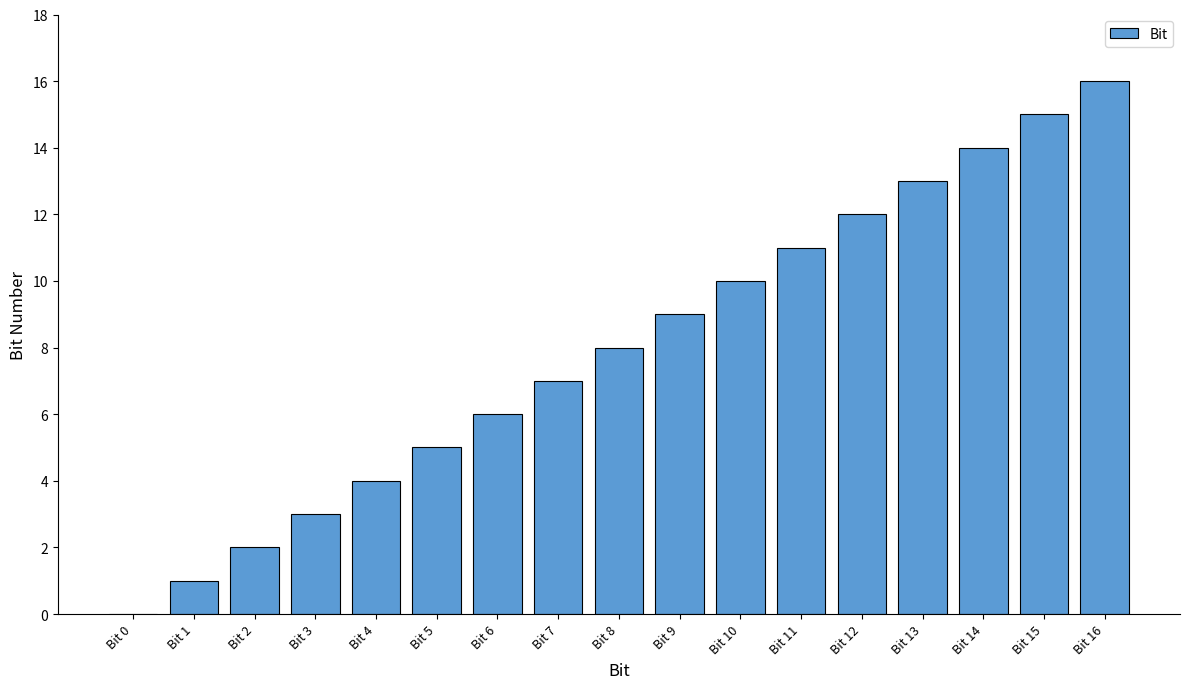

What is the sum of all values?

136